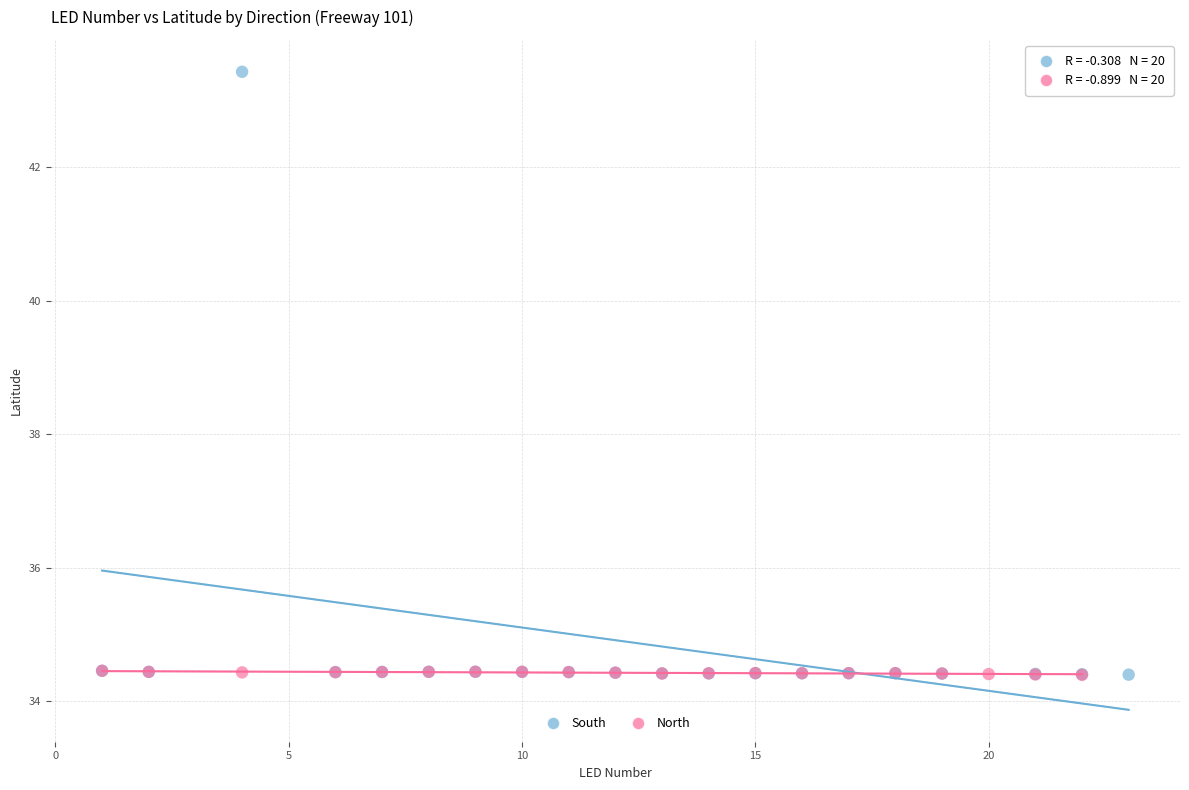

What are all the series names shown in the legend?

South, North